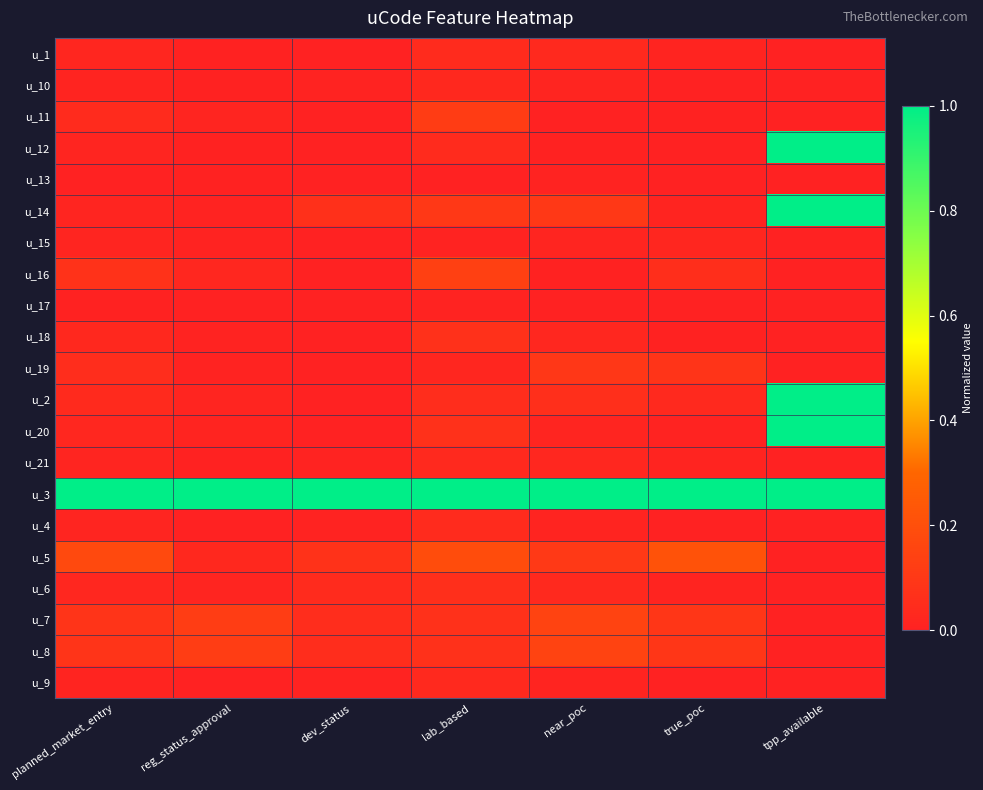

What is the total value across all series at planned_market_entry?

1.8